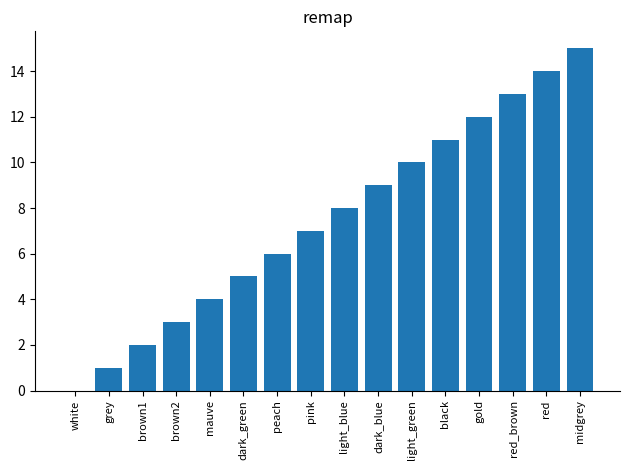

How many distinct data groups are displayed?

1